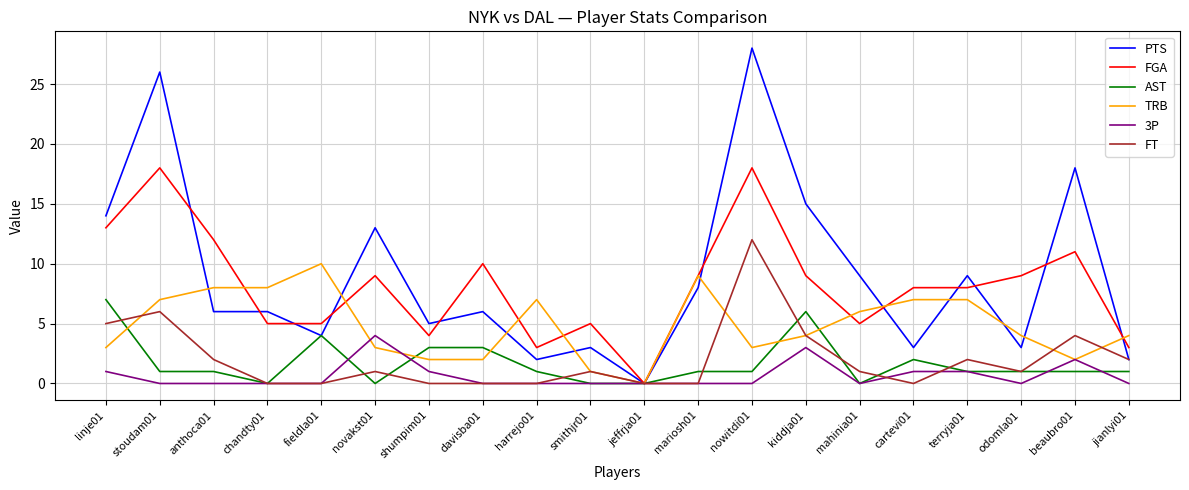

At which category is the sum across all series the highest?

nowitdi01